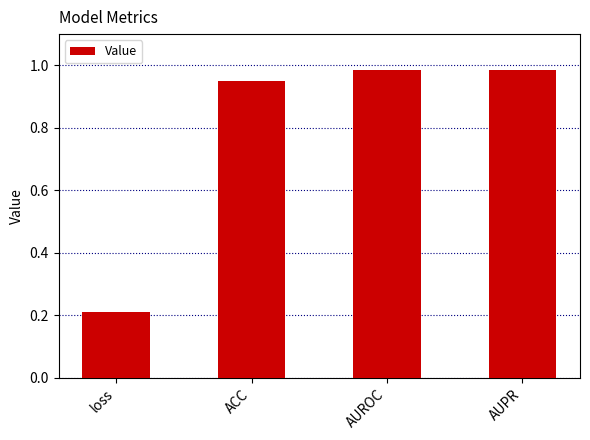

What position from the left is AUPR?

4